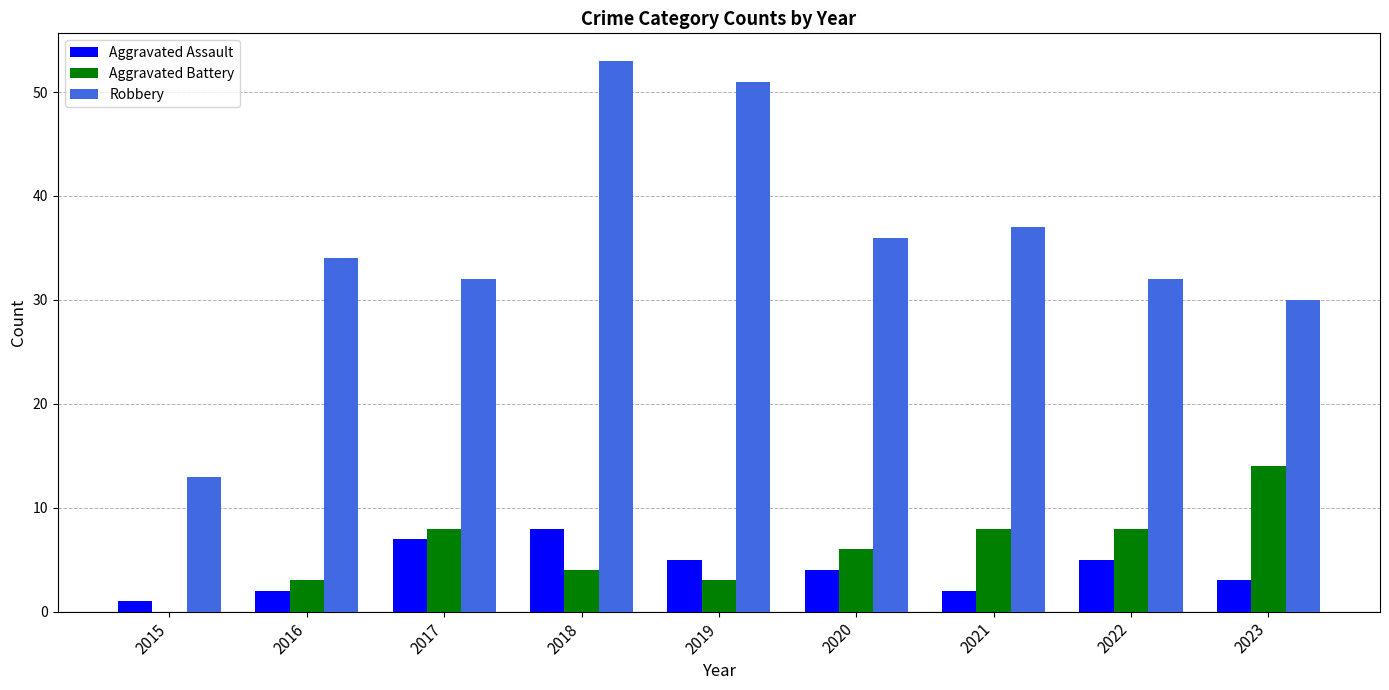

What is the maximum value shown in the chart?

53